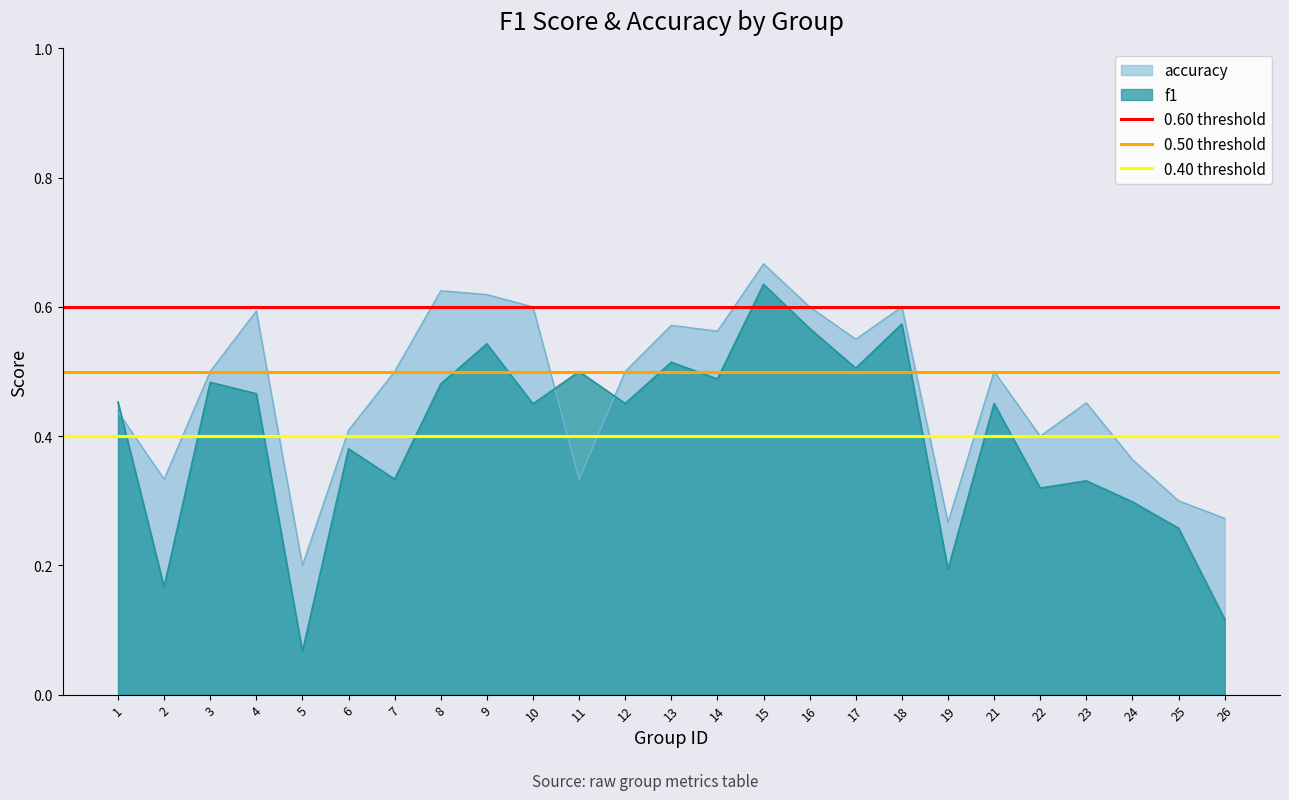

At which label does accuracy reach its peak?

15